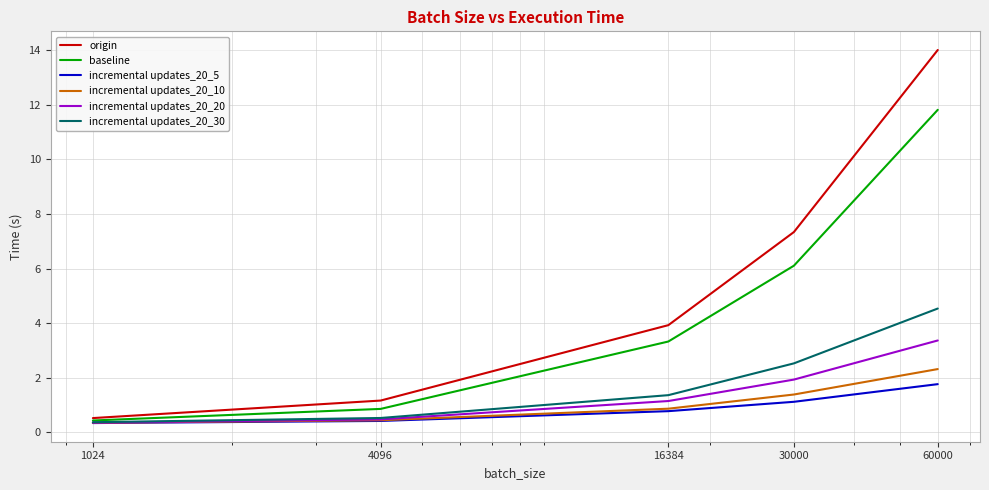

What is the sum of the incremental updates_20_10 values at 30000 and 16384?

2.3